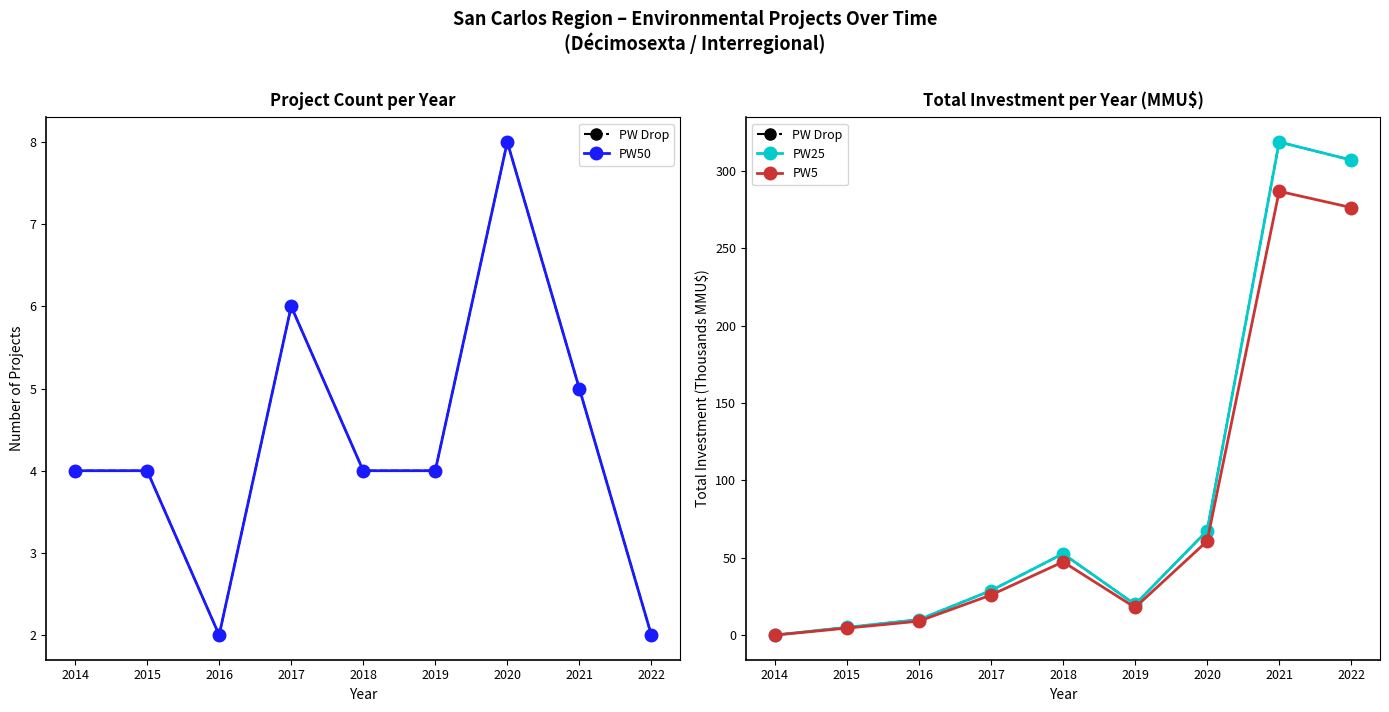

How many categories are shown in the chart?

9